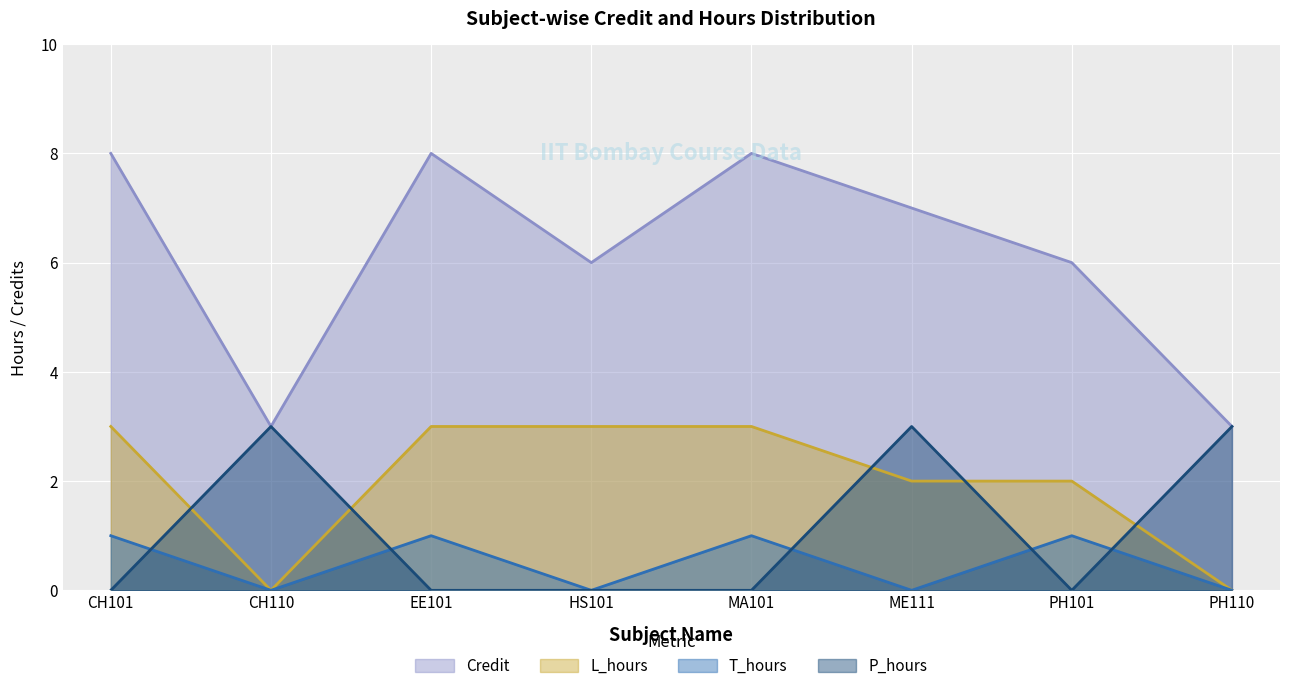

What is the total value across all series at CH110?

6